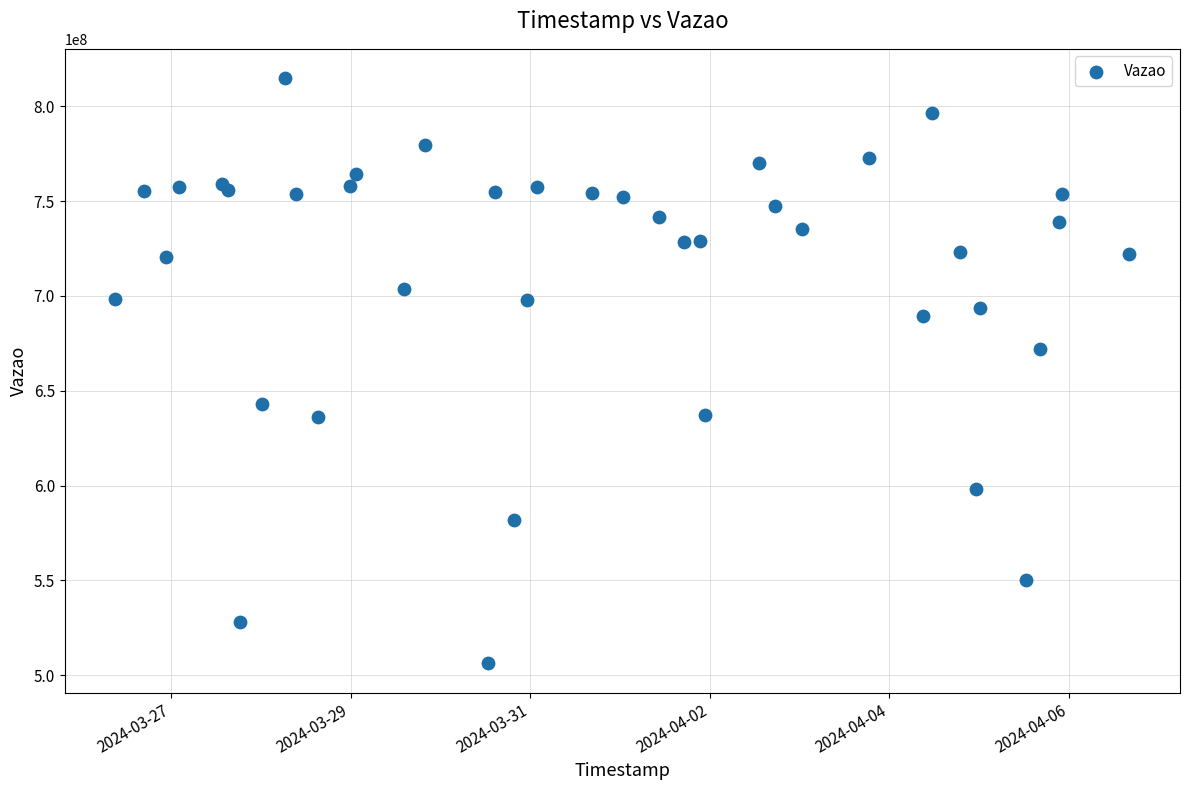

What Y value in the scatter plot is closest to 660524224?

672083039